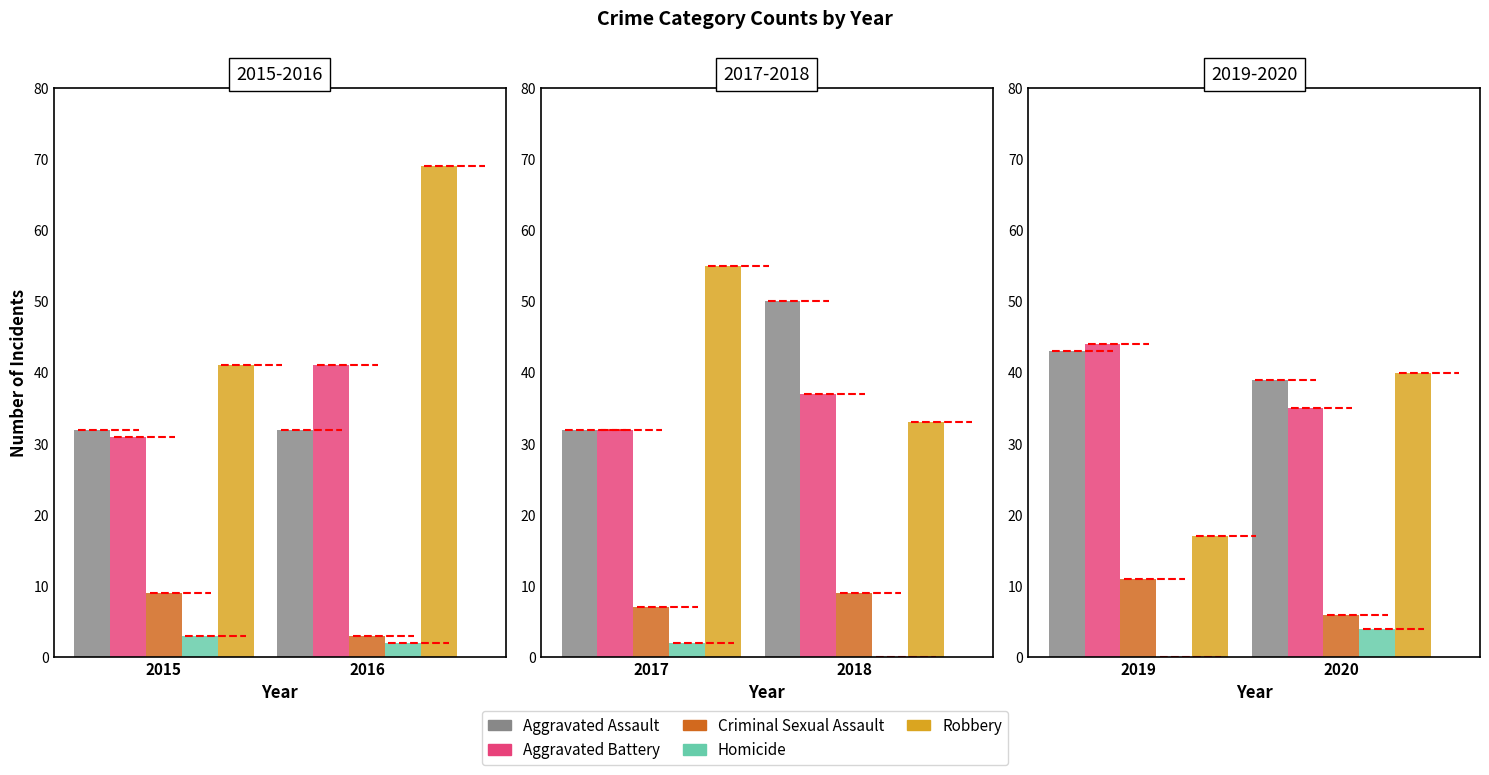

What are all the series names shown in the legend?

Aggravated Assault, Aggravated Battery, Criminal Sexual Assault, Homicide, Robbery